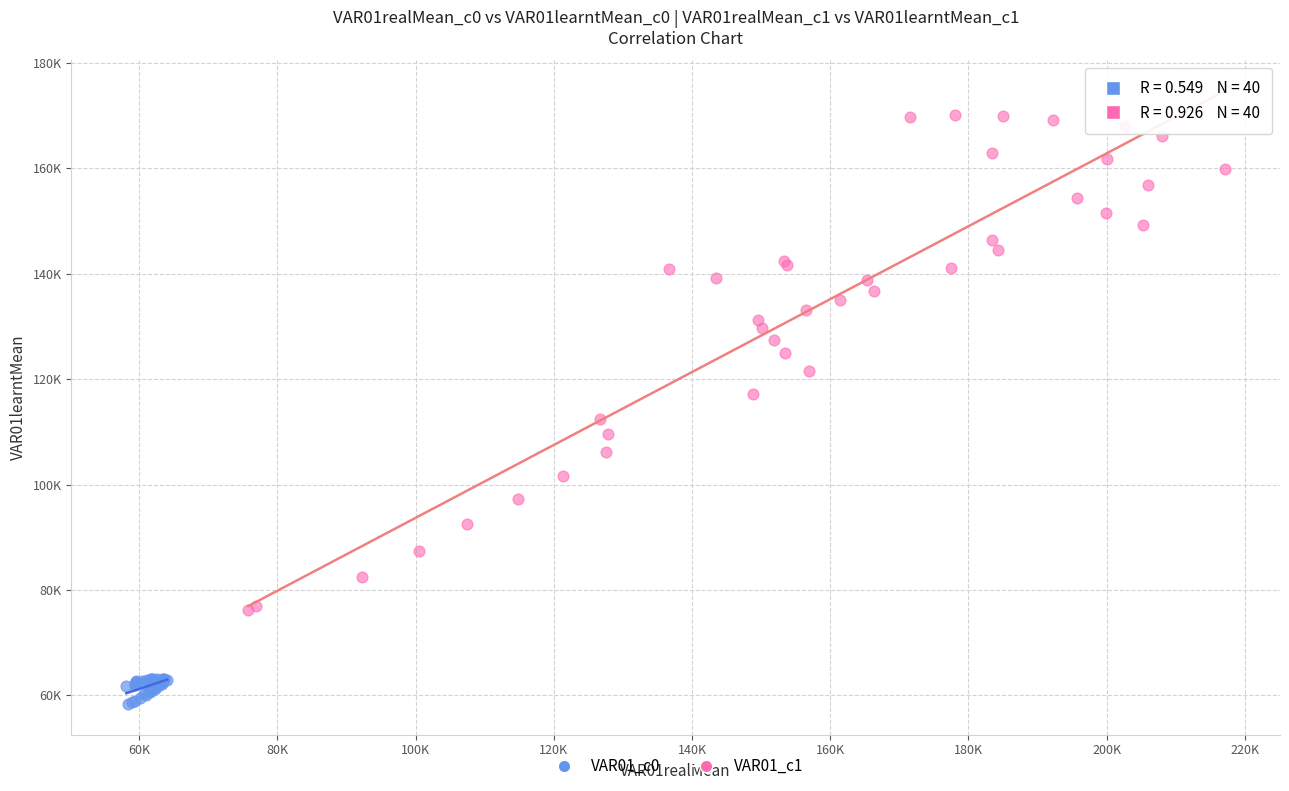

Which series reaches the minimum Y coordinate?

VAR01_c0